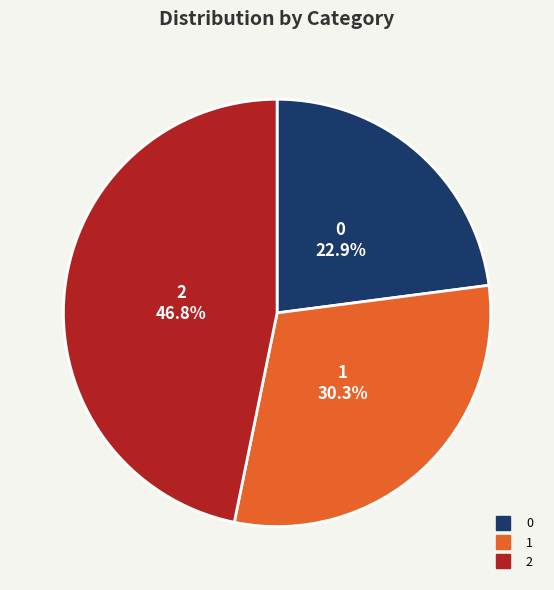

Is 1 the majority of the pie?

No